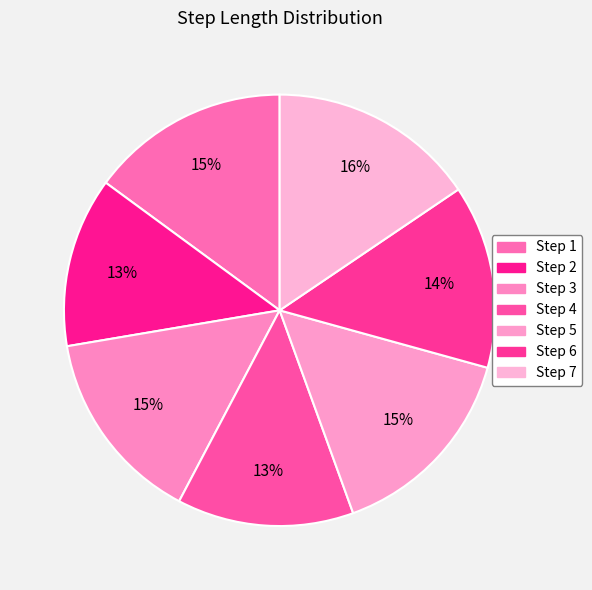

Which slice is the smallest?

2